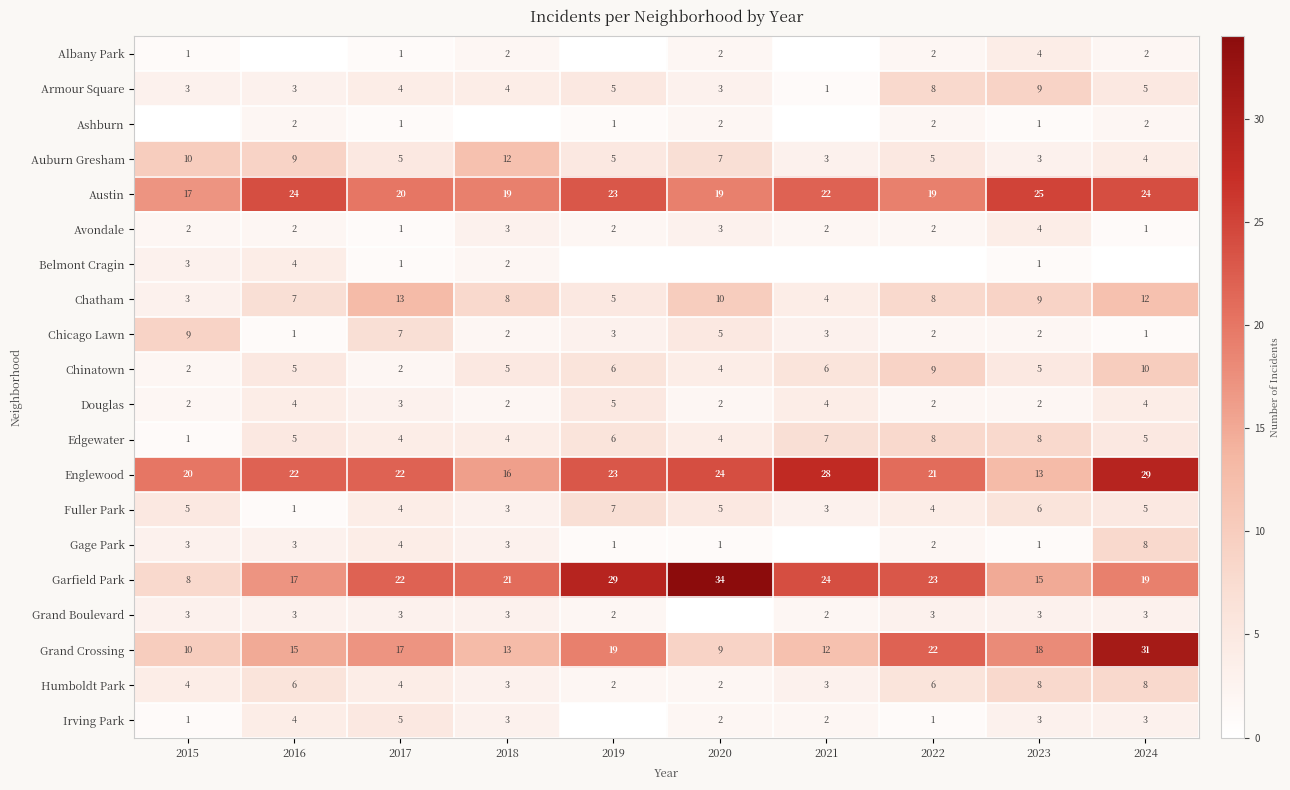

What is the total value across all series at 2018?

128